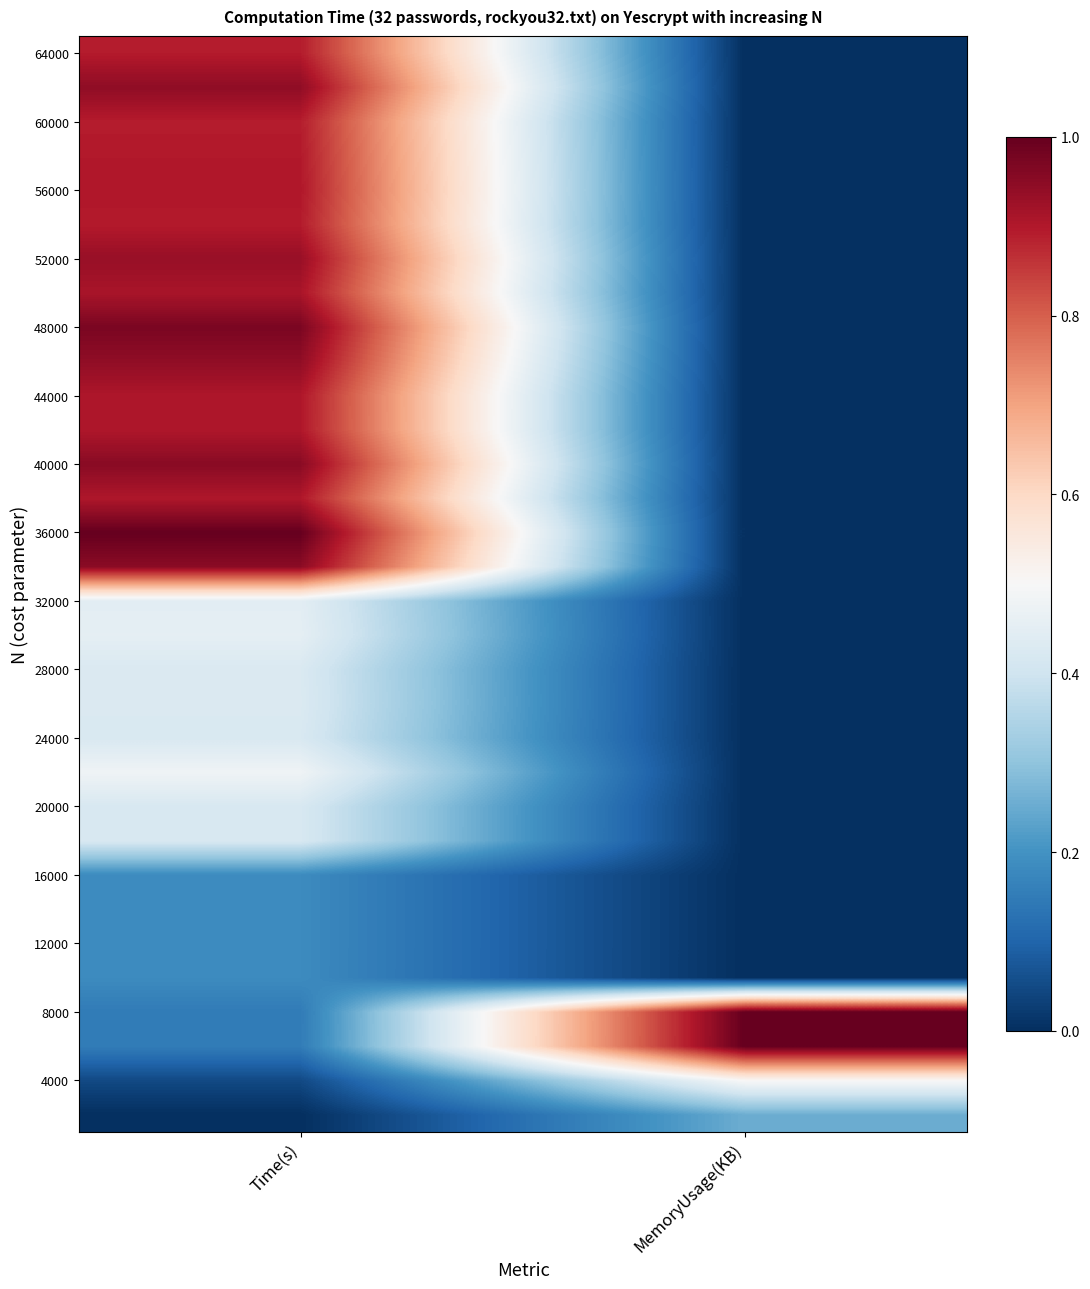

At how many categories does at least one series exceed 0?

2